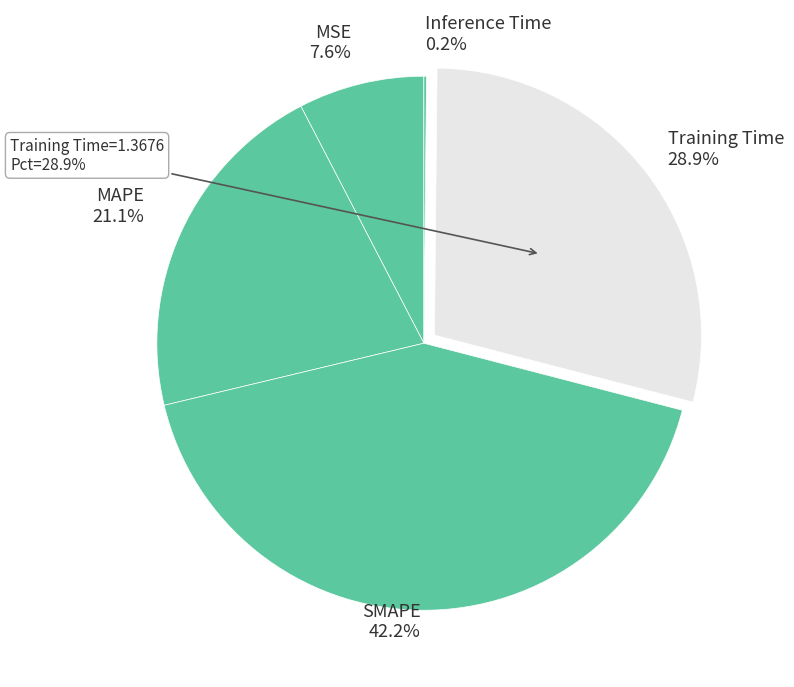

Does Inference Time account for over 50% of the chart?

No